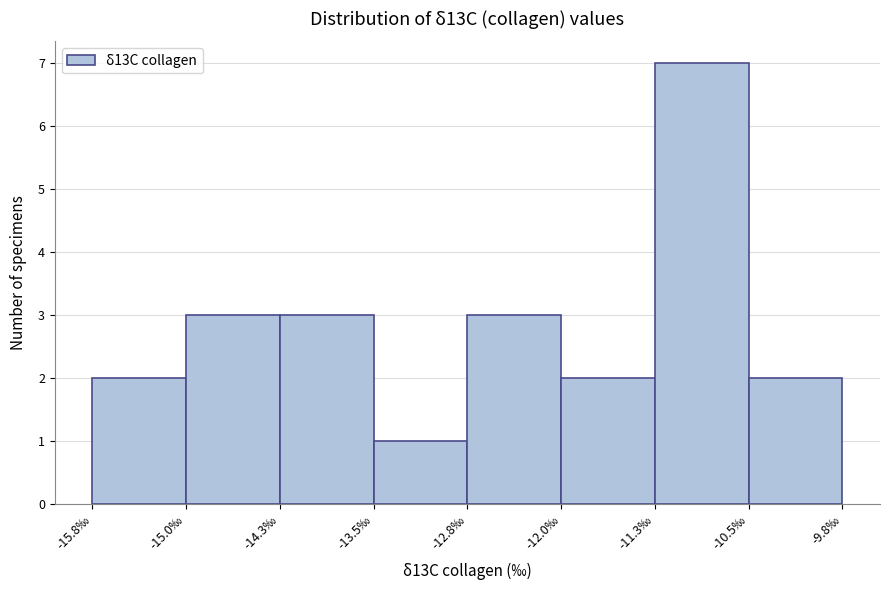

How tall is the bar that spans -14.3 to -13.5 on the x-axis? Neither the bar edges nor the heights are printed on the chart, so give them approximately, as read against the axes.

3